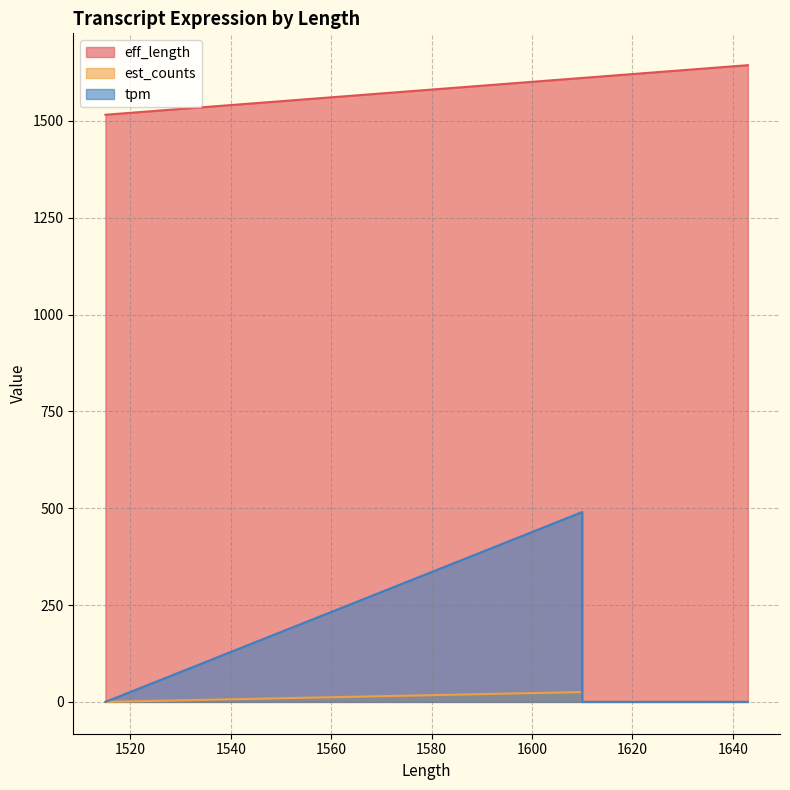

True or false: est_counts and tpm intersect in this chart.

False